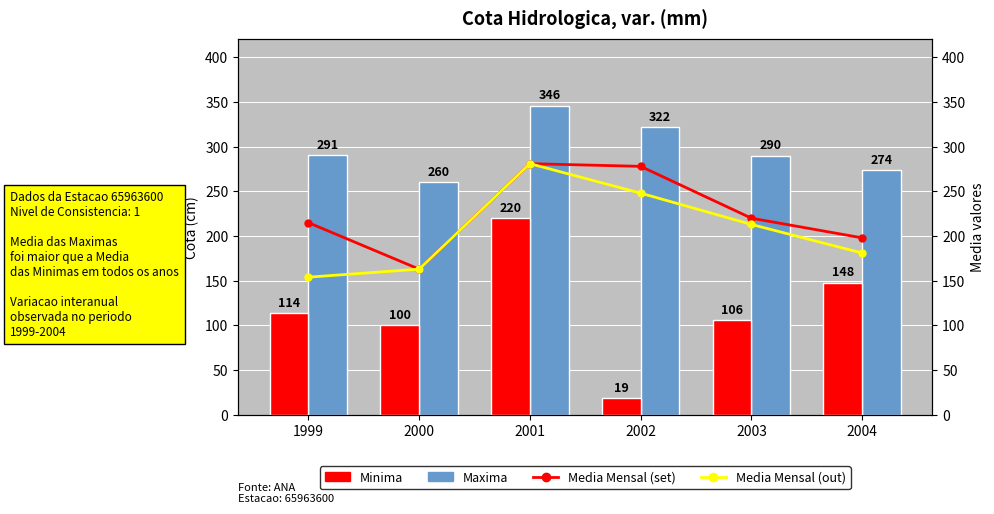

At which category does the chart reach its peak across all series?

2001